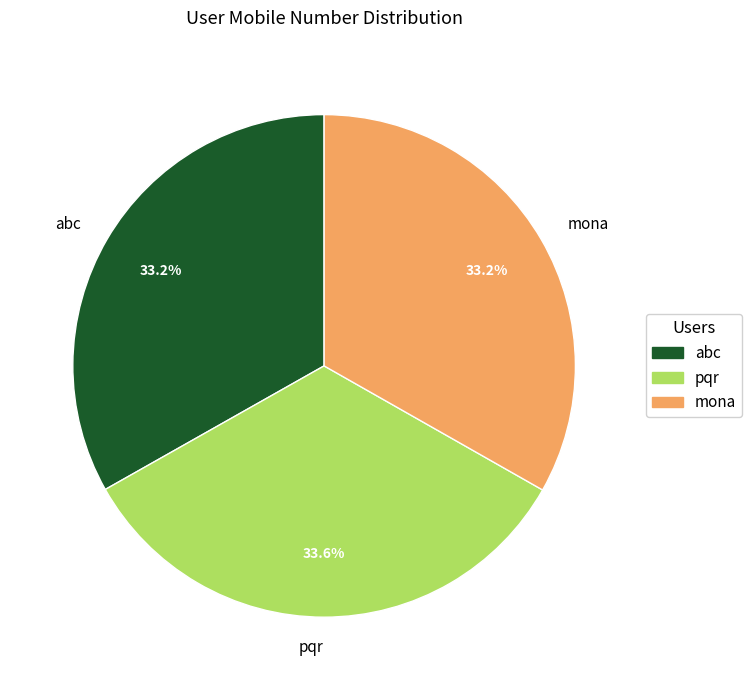

Does mona account for over 50% of the chart?

No